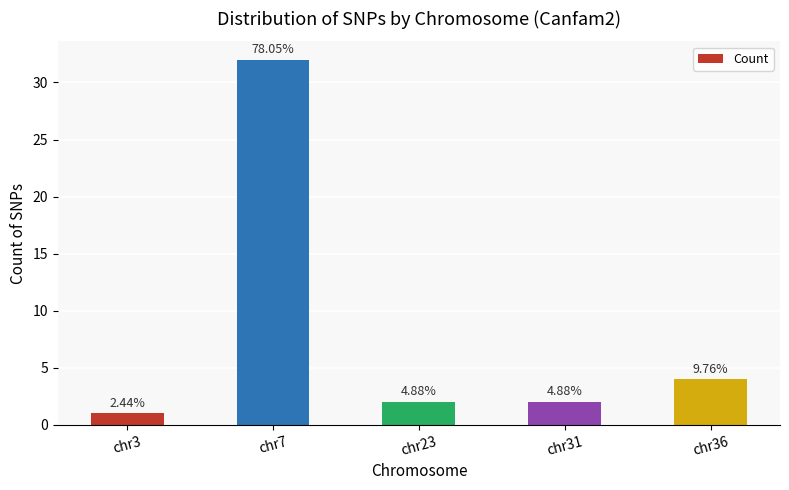

How many bars are there in total?

5